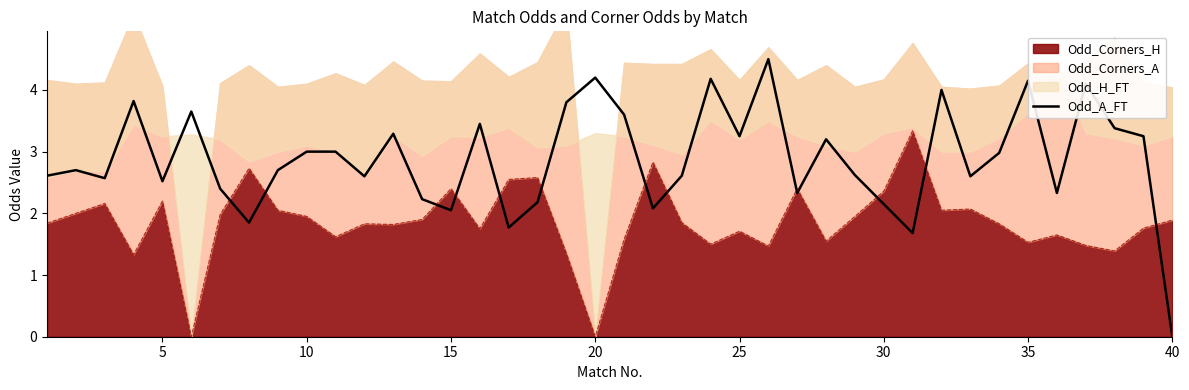

How many points are lower than both their immediate neighbors (excluding endpoints)?

12